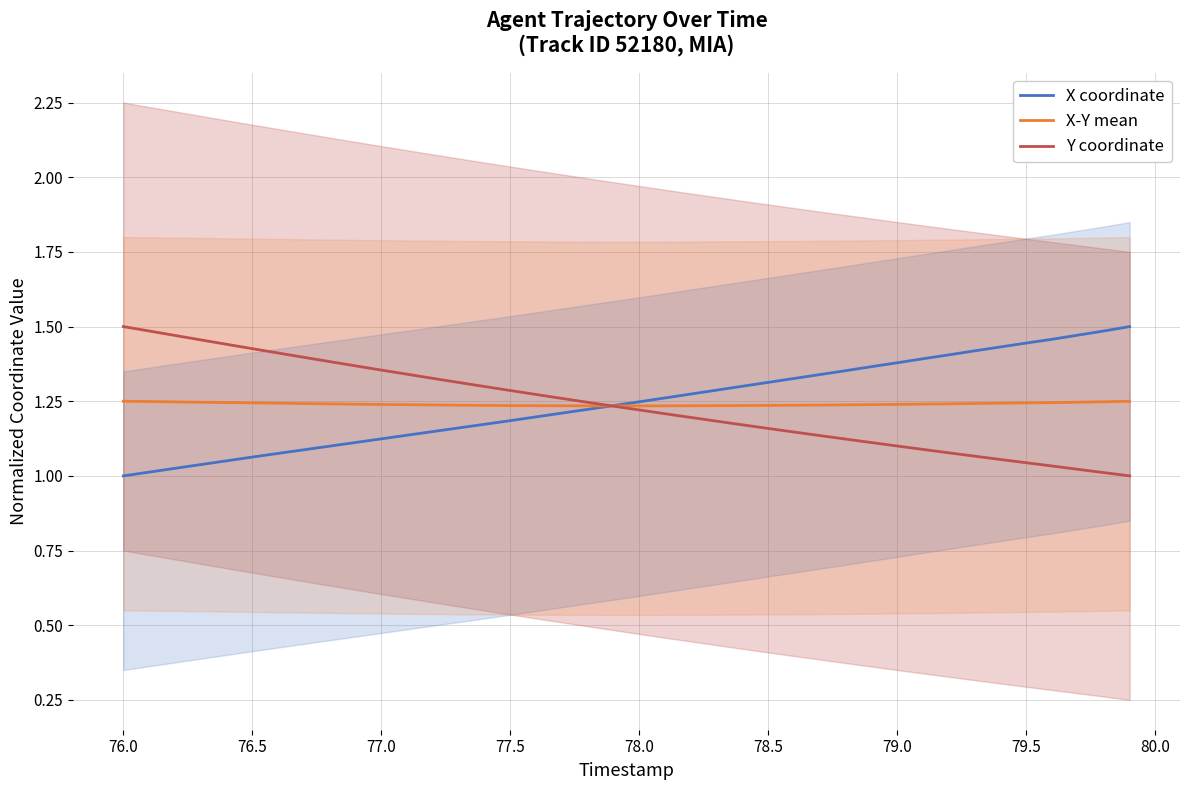

What is the value of the X coordinate point at the 8th from the left?

1.1